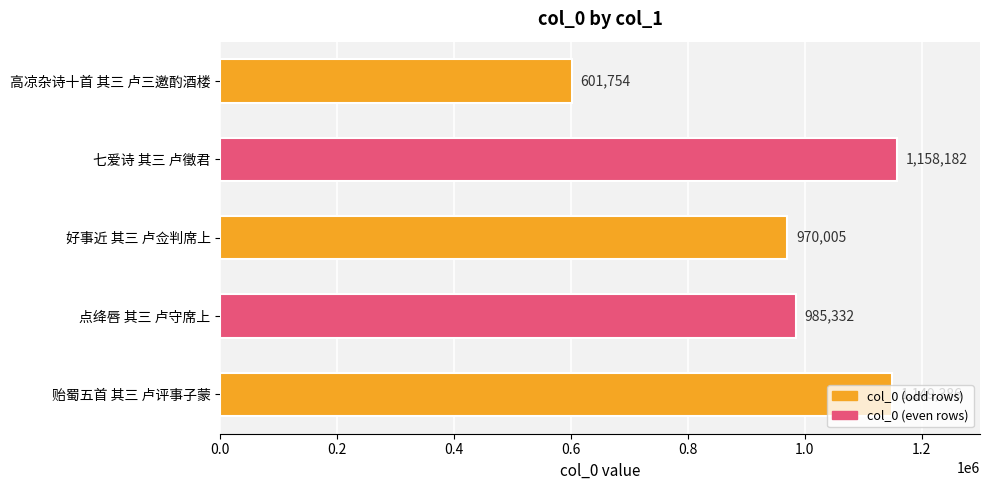

What is the smallest value displayed?

601754